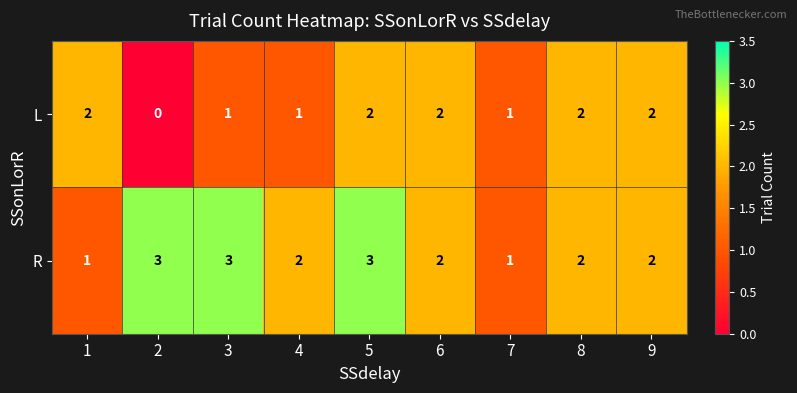

List the series in order of their peak value, highest first.

R, L